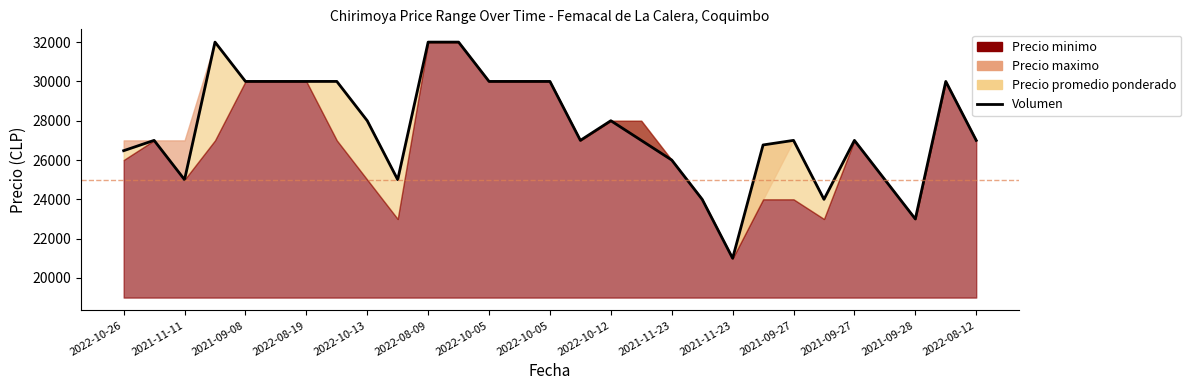

What is the greatest value displayed?

32000